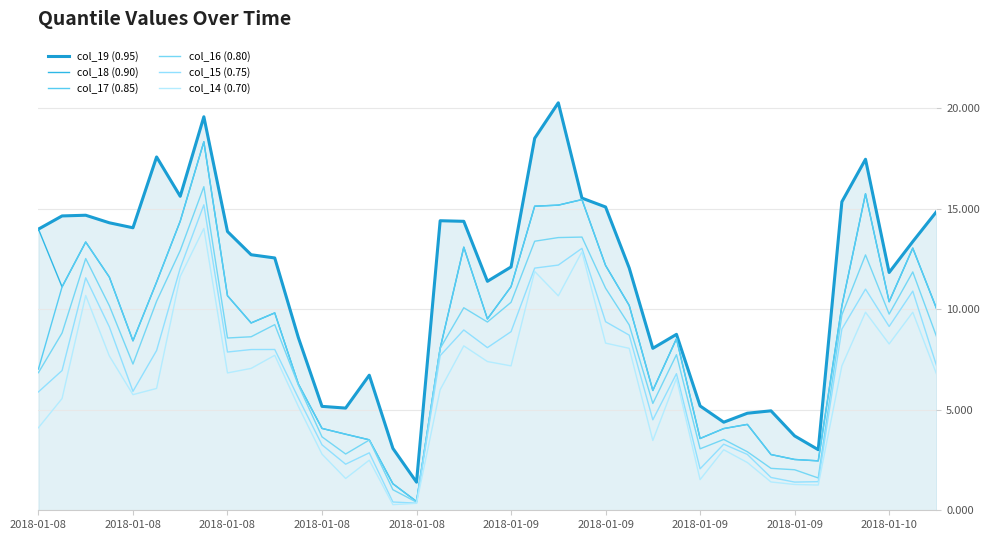

What are all the series names shown in the legend?

col_19 (0.95), col_18 (0.90), col_17 (0.85), col_16 (0.80), col_15 (0.75), col_14 (0.70)